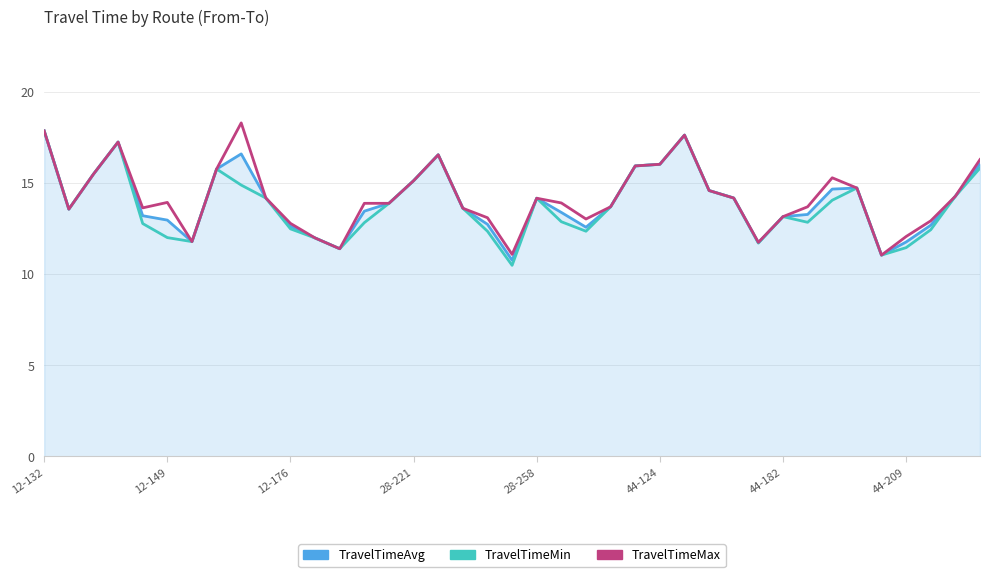

What is the lowest value of the TravelTimeMin series?

10.5